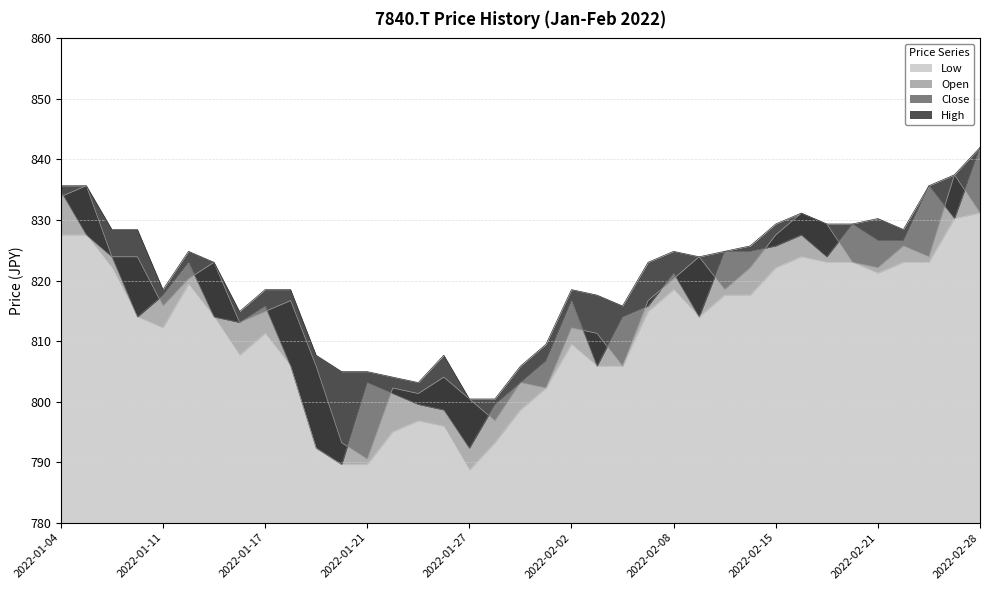

What is the difference between the maximum and minimum values in the Low series?

42.5